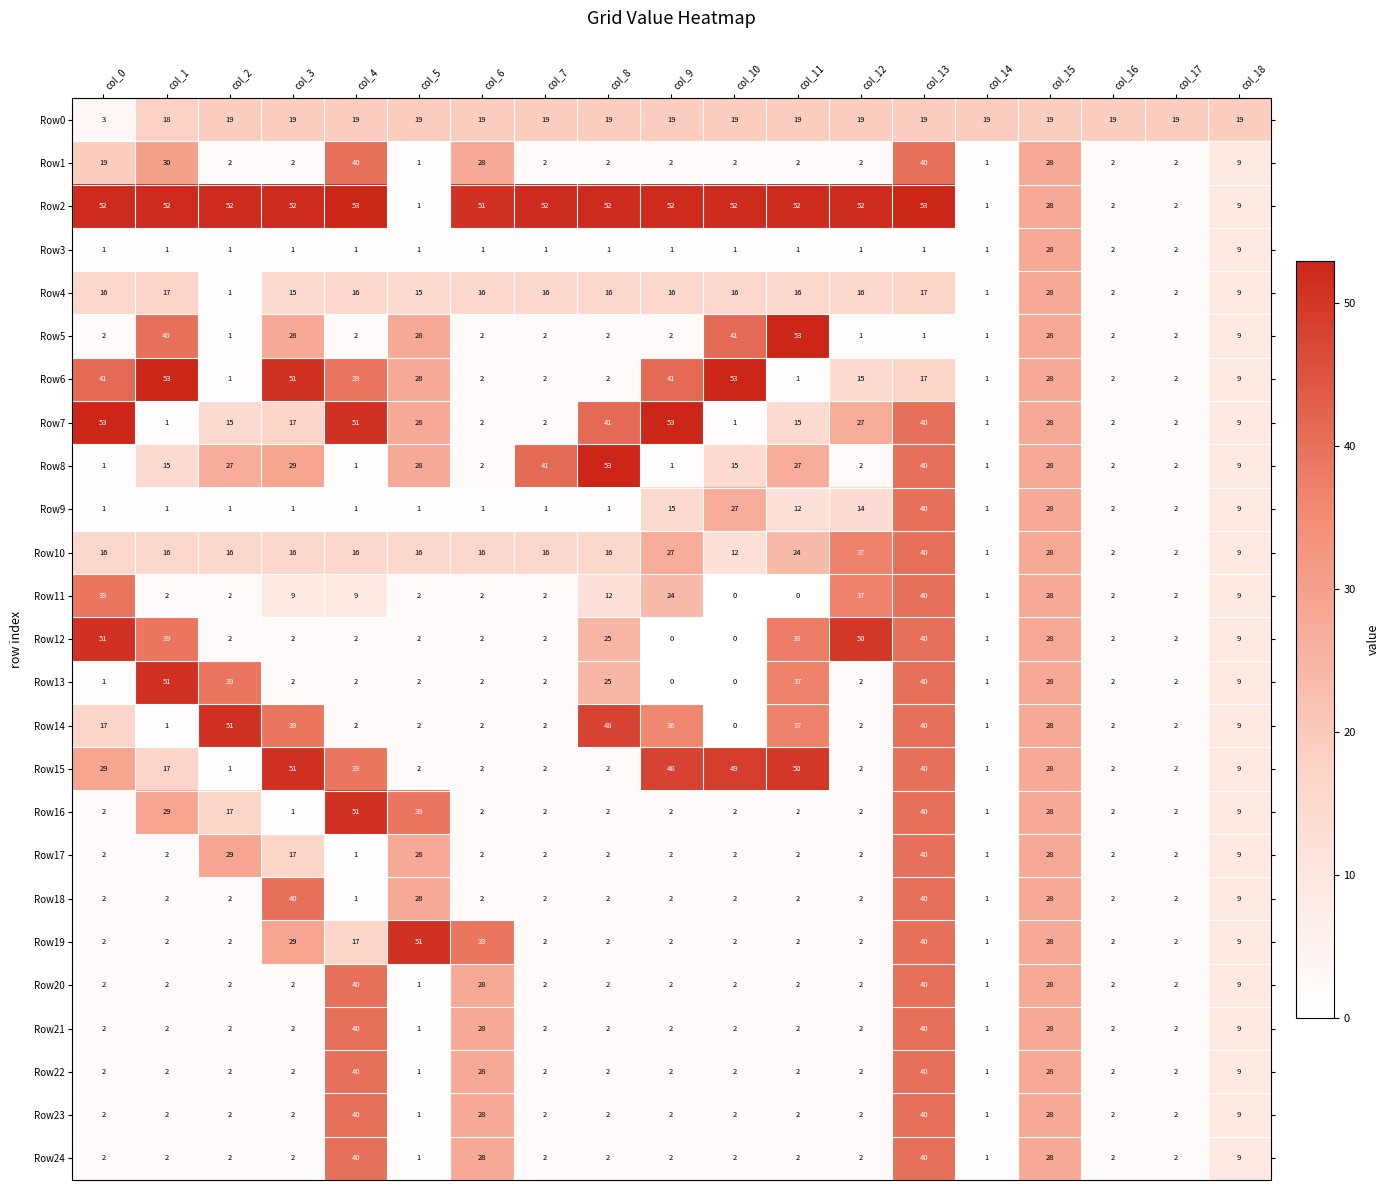

Where is Row17 nearest to the value 20?

col_3